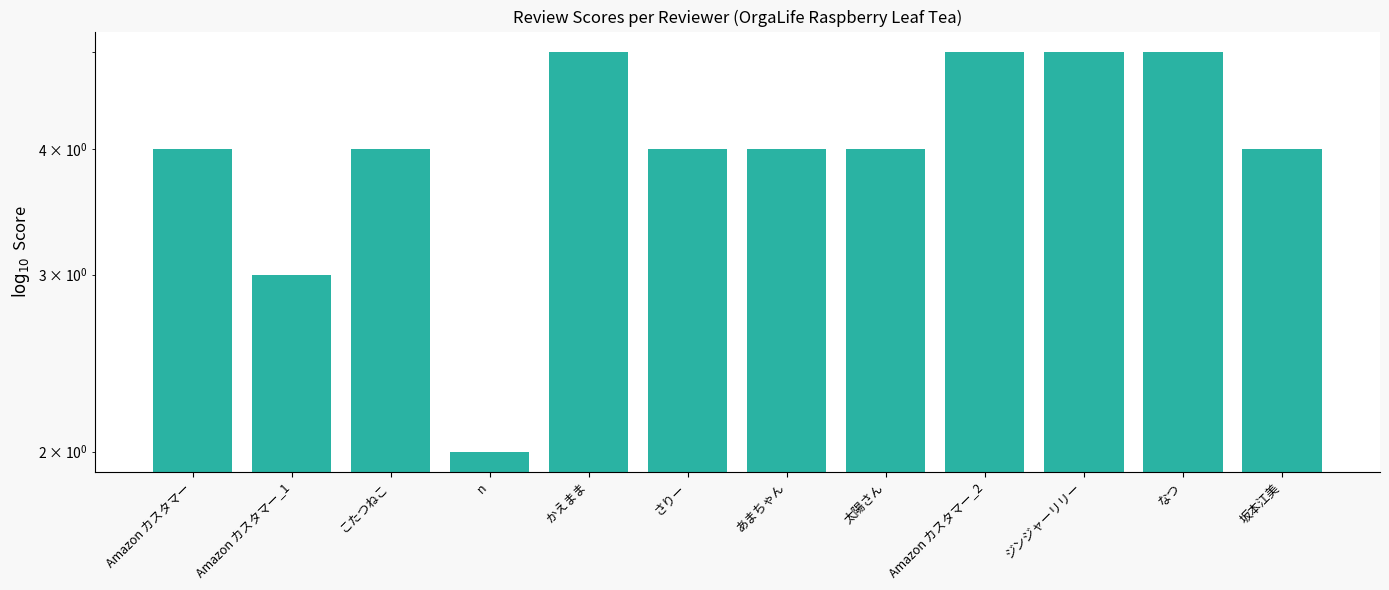

Reading left to right, what are all the values shown in this chart?

4	3	4	2	5	4	4	4	5	5	5	4